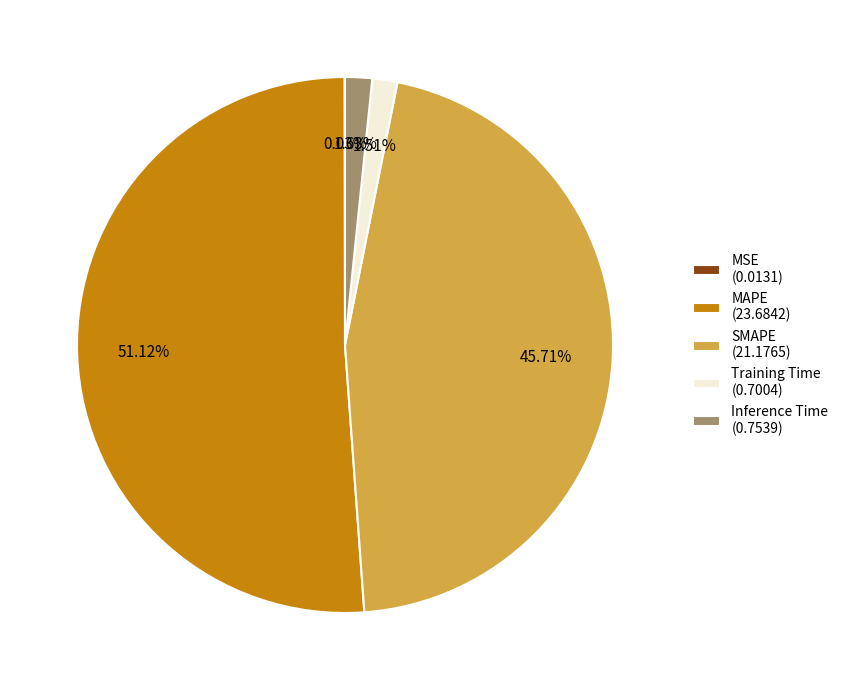

Is MAPE (23.6842) the majority of the pie?

Yes